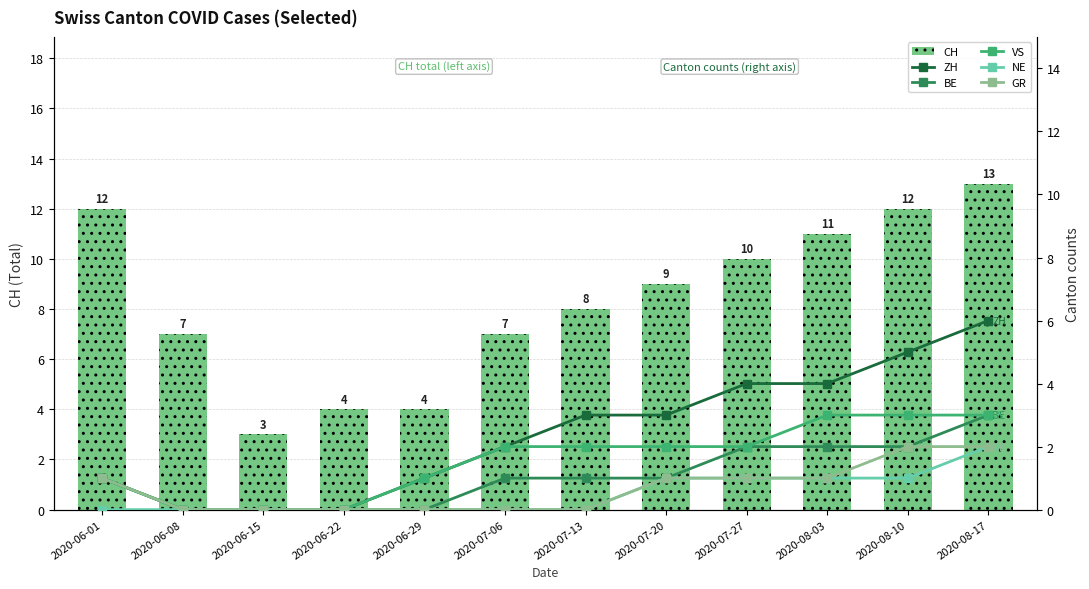

Are the bars horizontal?

No